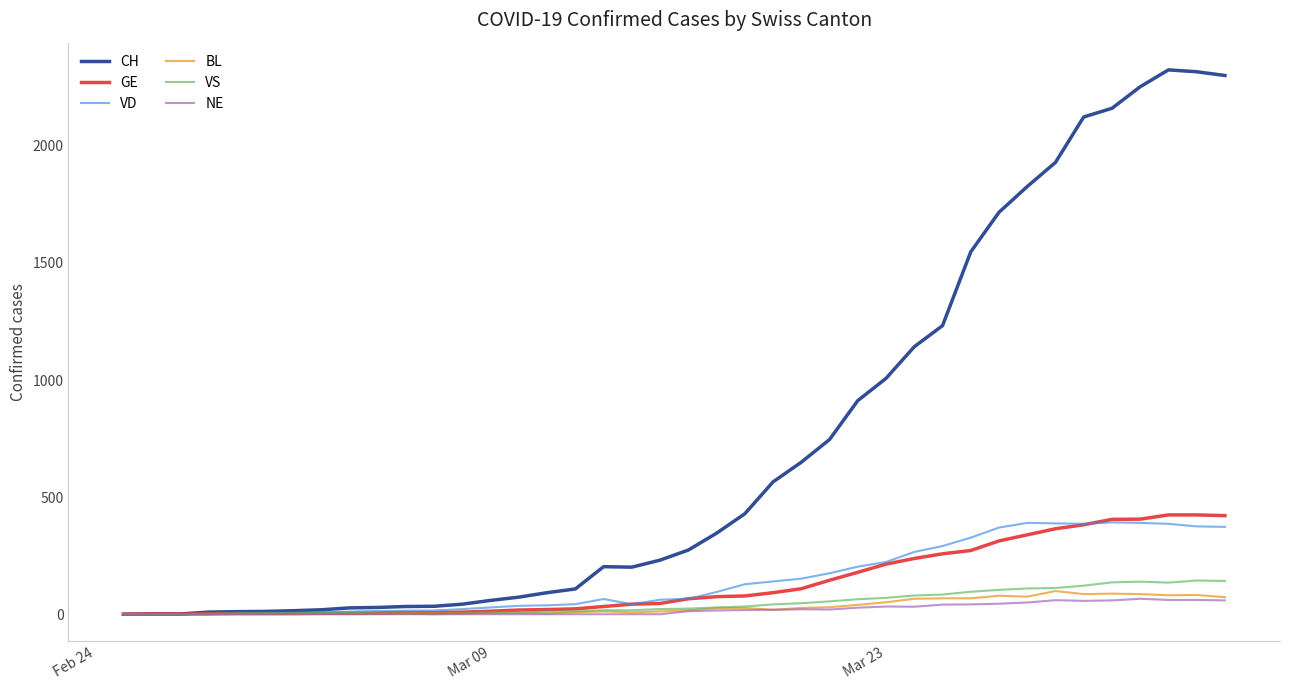

Which series has the largest total across all categories?

CH